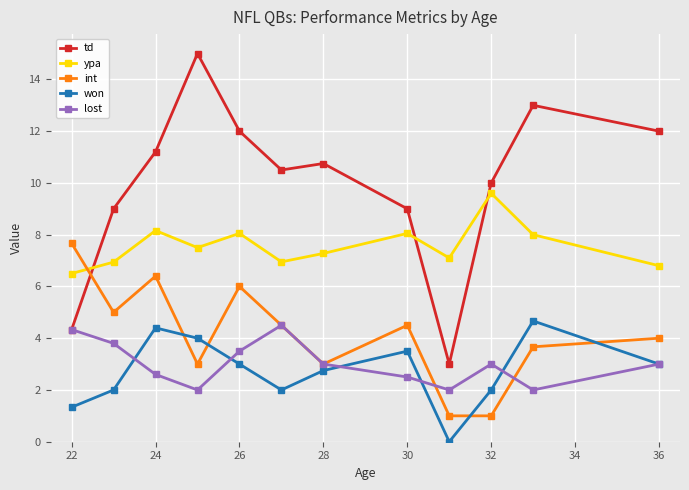

Which series has the largest total across all categories?

td